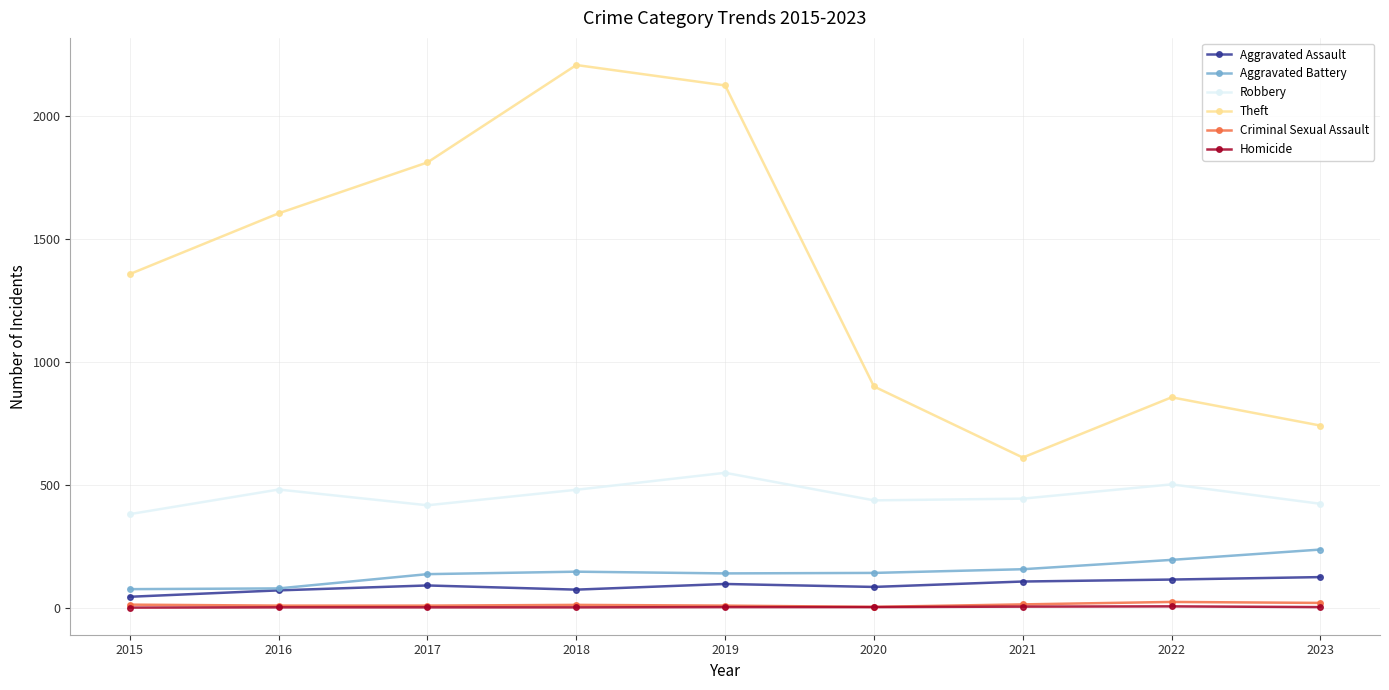

Is this an area chart (filled region under the line)?

No